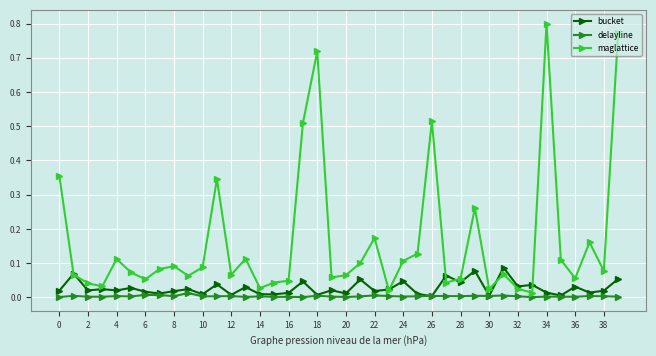

Rank the series by their maximum value, from highest to lowest.

maglattice, bucket, delayline